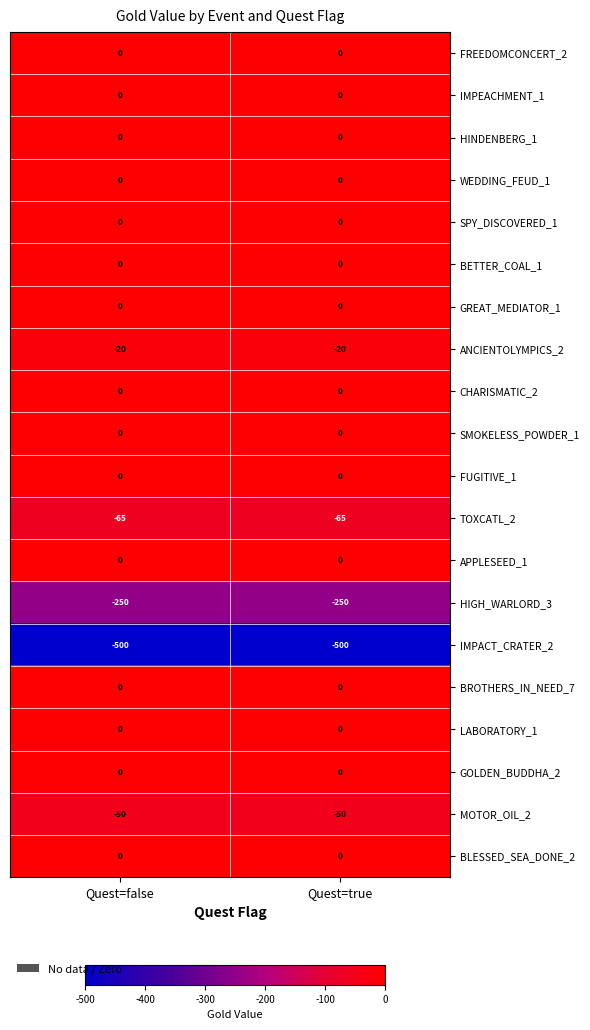

What is the total value across all series at Quest=true?

-885